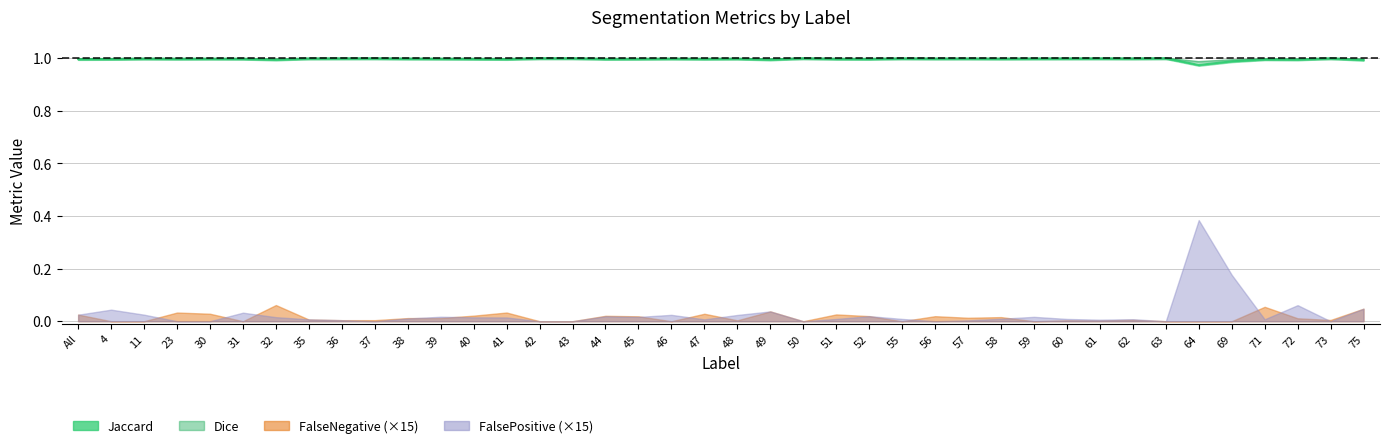

True or false: Dice and Jaccard intersect in this chart.

False